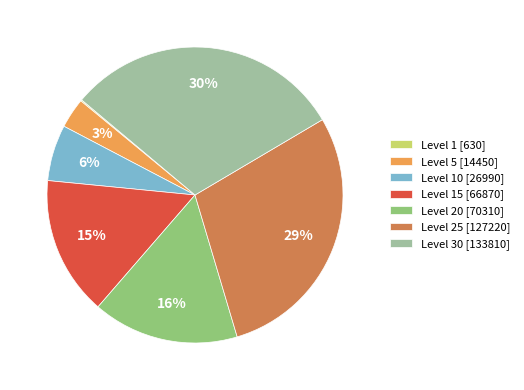

Which slice is the largest?

Level 30 [133810]